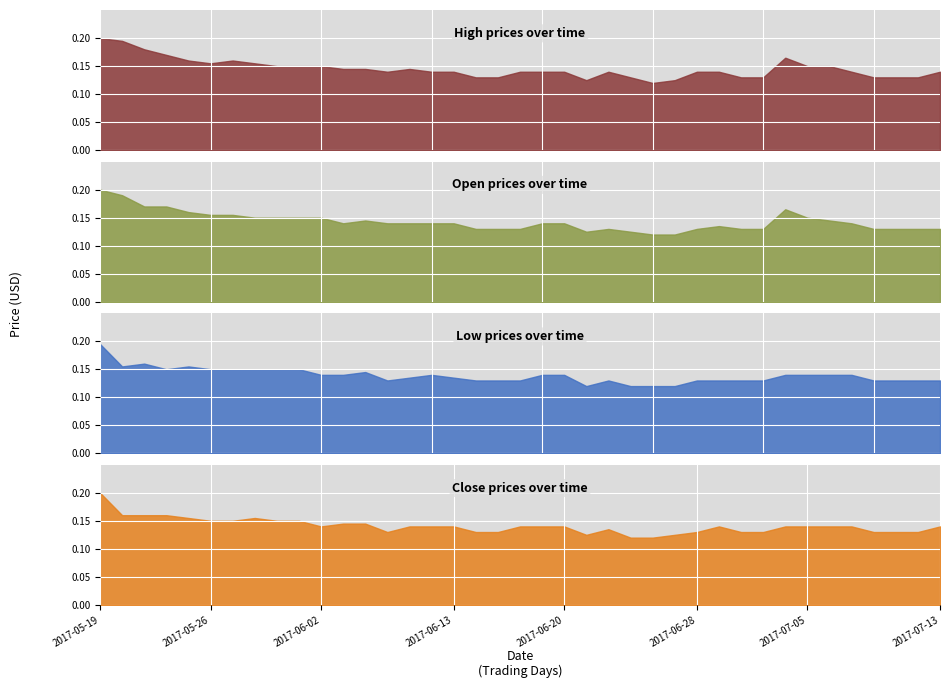

Rank the categories by Low value from highest to lowest.

2017-05-19, 2017-05-23, 2017-05-22, 2017-05-25, 2017-05-24, 2017-05-26, 2017-05-29, 2017-05-30, 2017-05-31, 2017-06-01, 2017-06-06, 2017-06-02, 2017-06-05, 2017-06-09, 2017-06-19, 2017-06-20, 2017-07-04, 2017-07-05, 2017-07-06, 2017-07-07, 2017-06-08, 2017-06-13, 2017-06-07, 2017-06-14, 2017-06-15, 2017-06-16, 2017-06-22, 2017-06-28, 2017-06-29, 2017-06-30, 2017-07-03, 2017-07-10, 2017-07-11, 2017-07-12, 2017-07-13, 2017-06-21, 2017-06-23, 2017-06-26, 2017-06-27